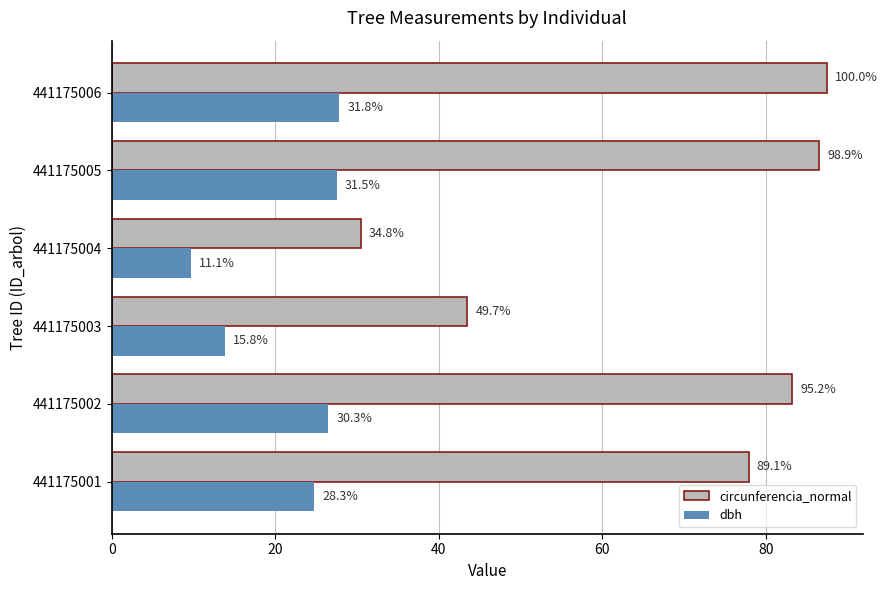

Which series has the largest total across all categories?

circunferencia_normal